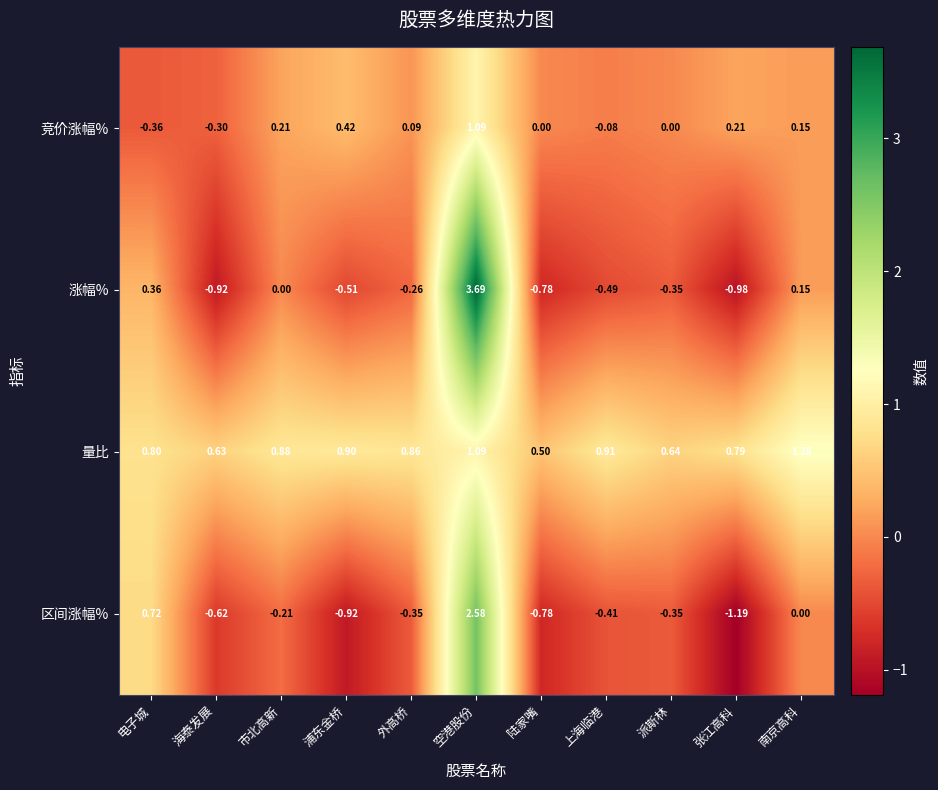

At which category is the sum across all series the highest?

空港股份